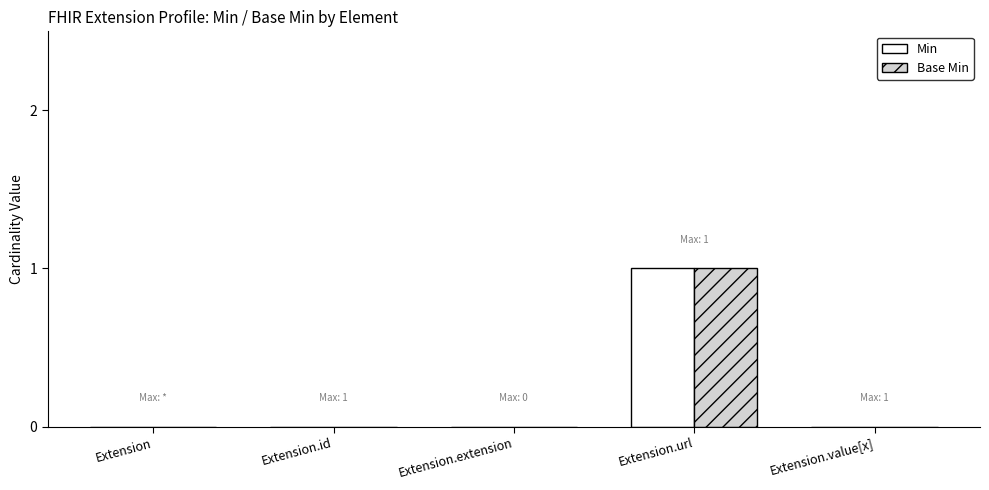

At which category is the sum across all series the highest?

Extension.url